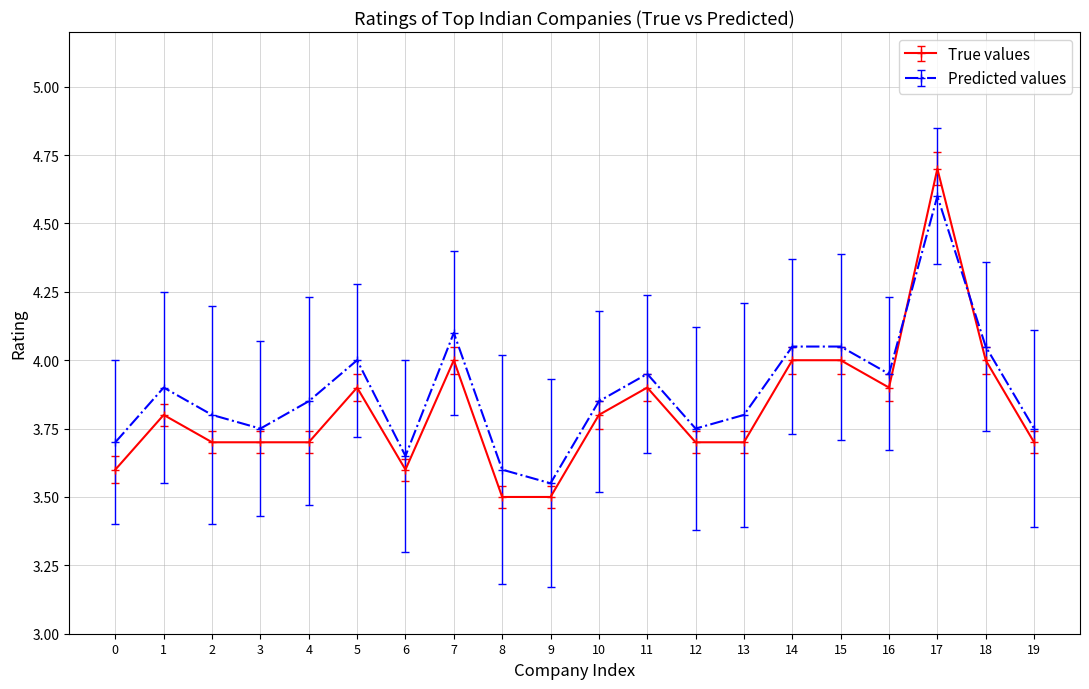

At how many categories does at least one series exceed 3?

20